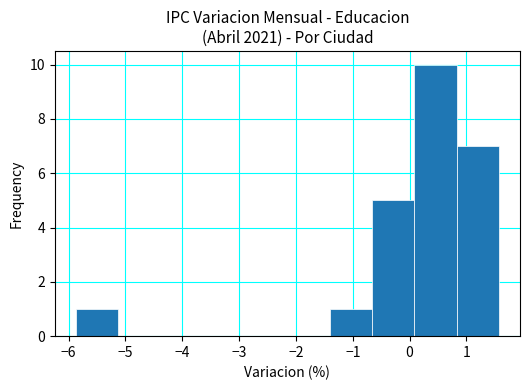

What is the height of the bar covering -1.4 to -0.7 on the x-axis? Neither the bar edges nor the heights are printed on the chart, so give them approximately, as read against the axes.

1